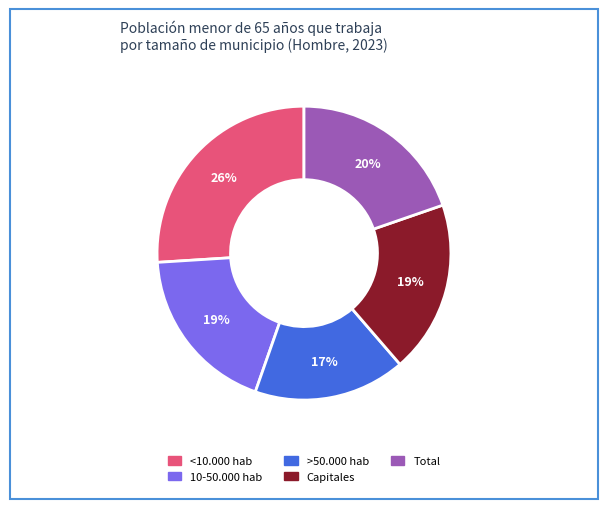

True or false: Capitales accounts for 25% of the total.

False